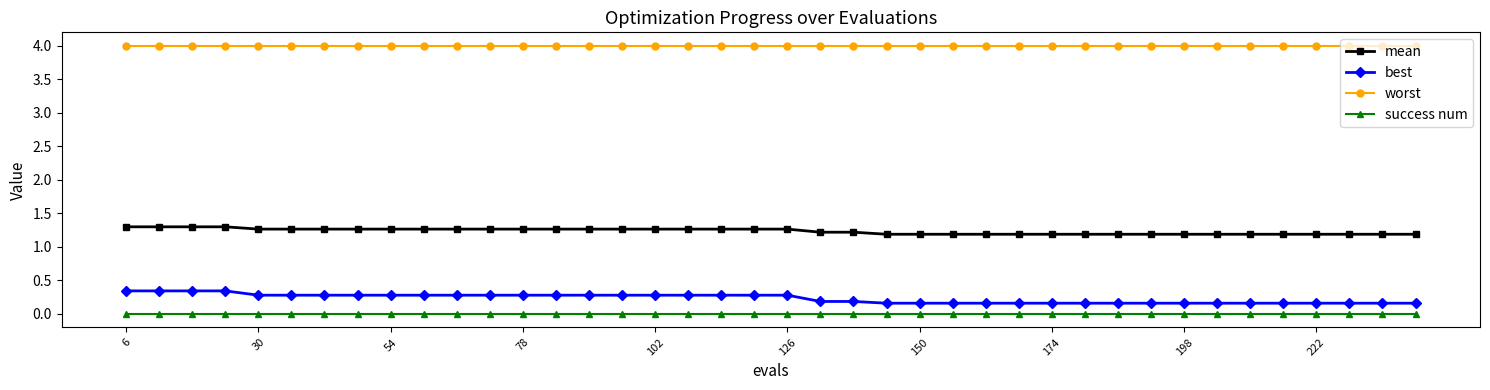

How many series are shown in this chart?

4